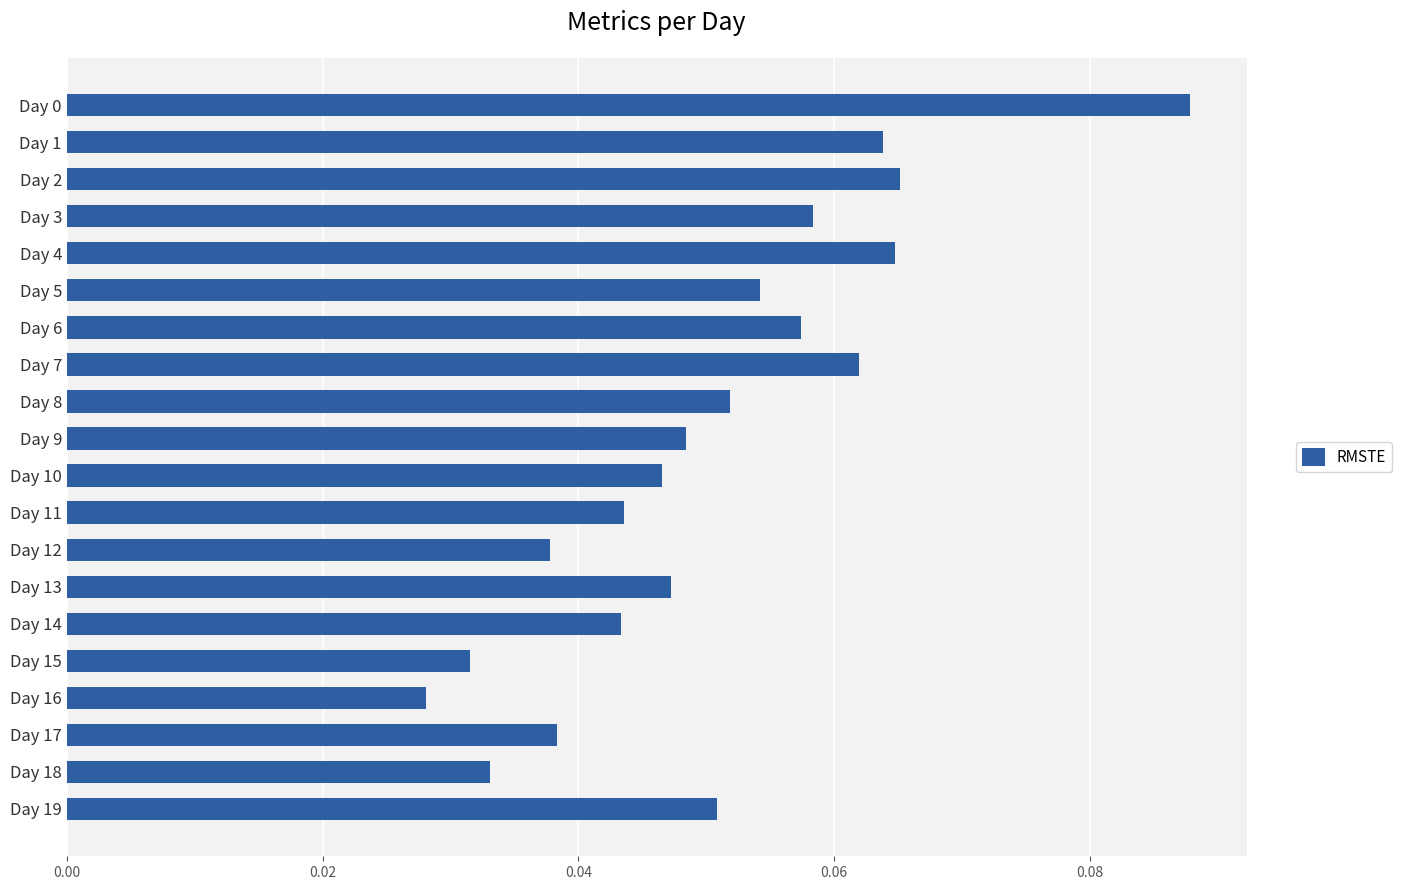

What is the sum of all values?

1.0